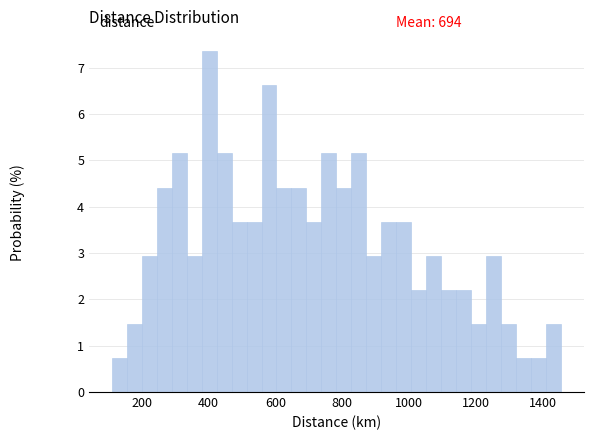

Around what value on the x-axis is the tallest bar? Give the approximate position of its centre, as read against the axis.

400